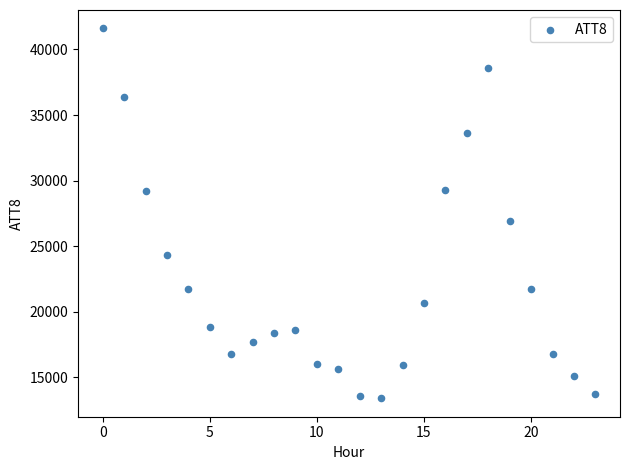

What Y value in the scatter plot is closest to 27500?

26900